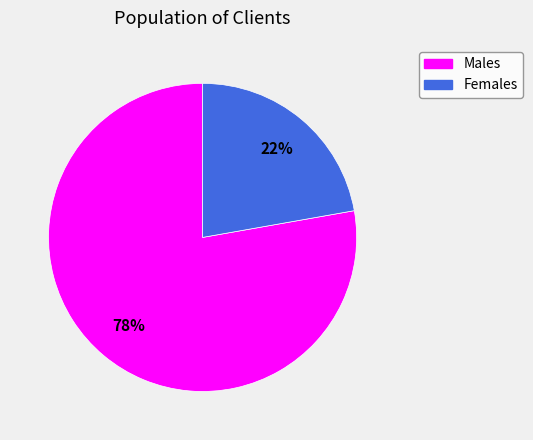

Which slice is the largest?

Males